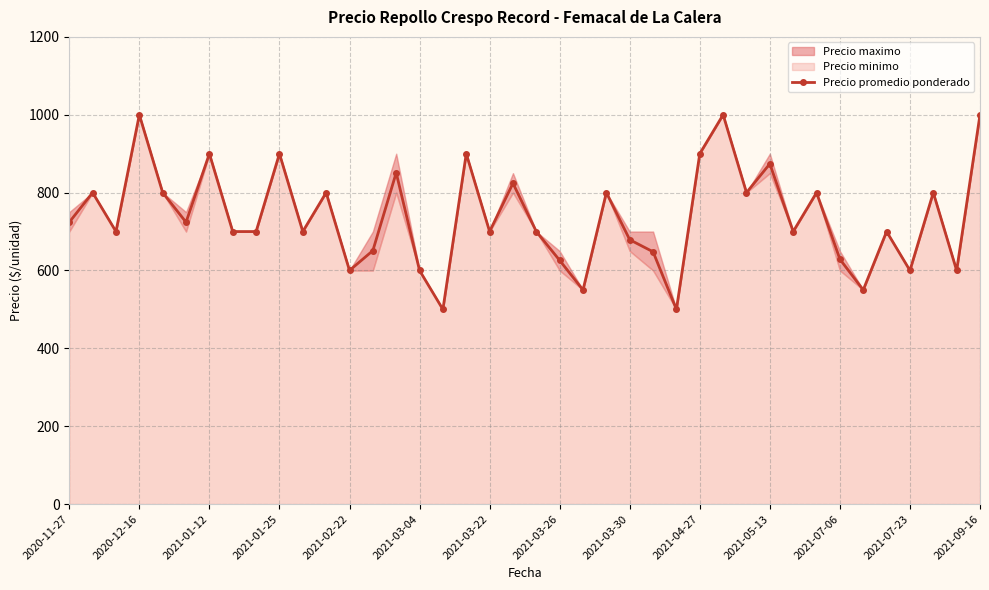

In Precio promedio ponderado, how many points are higher than both neighbors (excluding endpoints)?

14